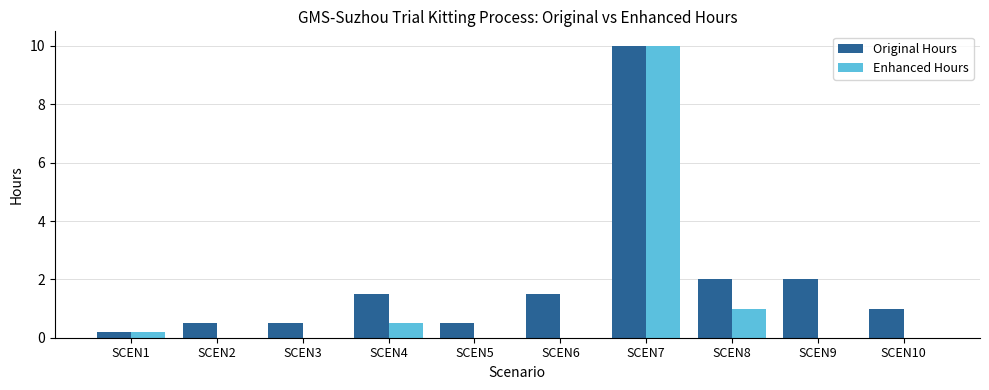

At which category is the sum across all series the highest?

SCEN7